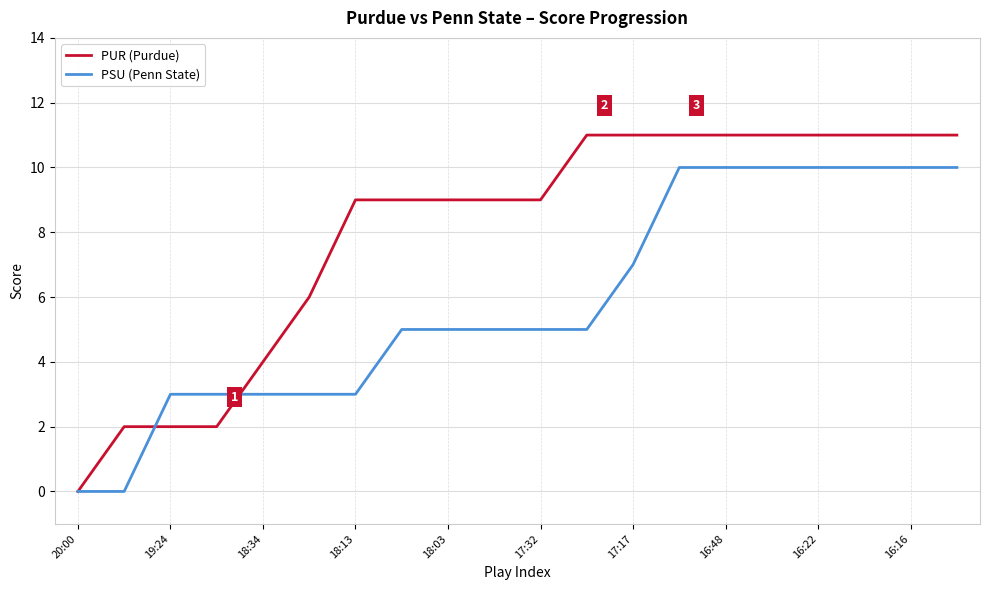

List the series in order of their peak value, highest first.

PUR (Purdue), PSU (Penn State)